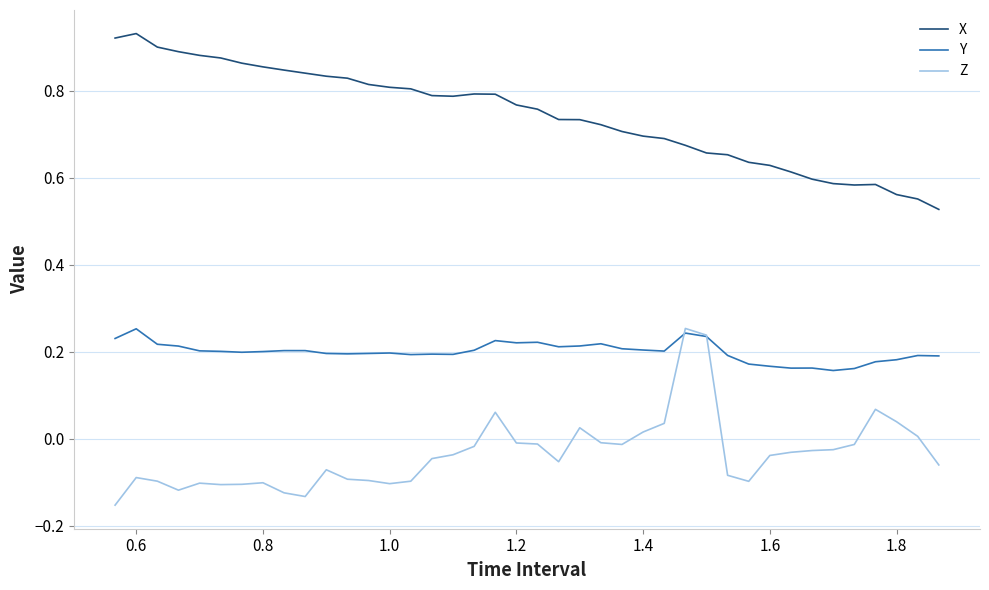

Which series has the largest total across all categories?

X